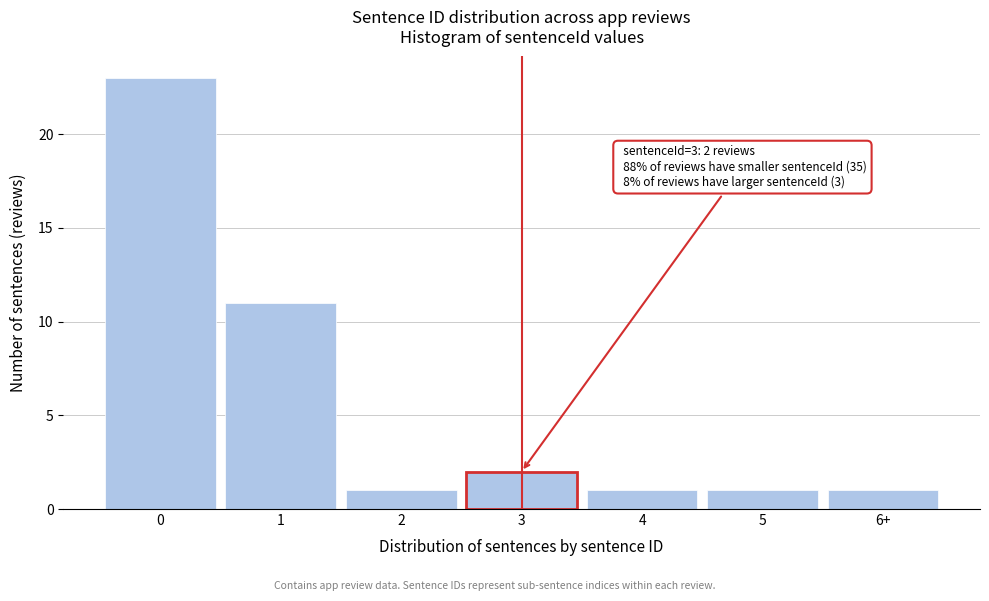

Reading right to left, list all the values displayed in this chart.

1	1	1	2	1	11	23